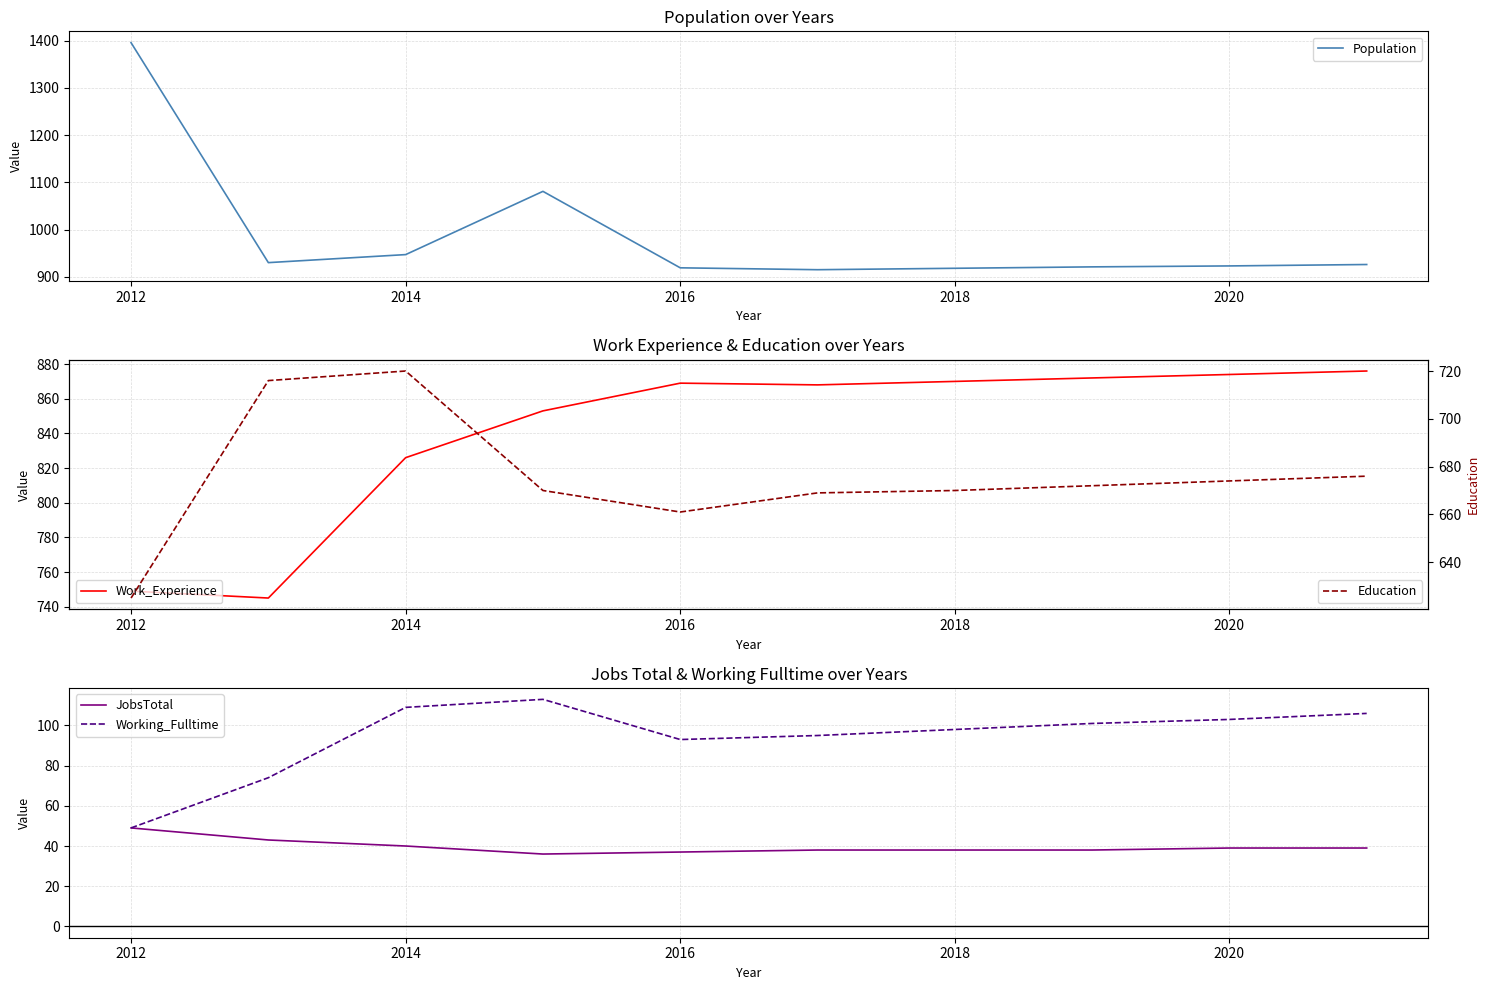

What is the smallest value displayed?

36